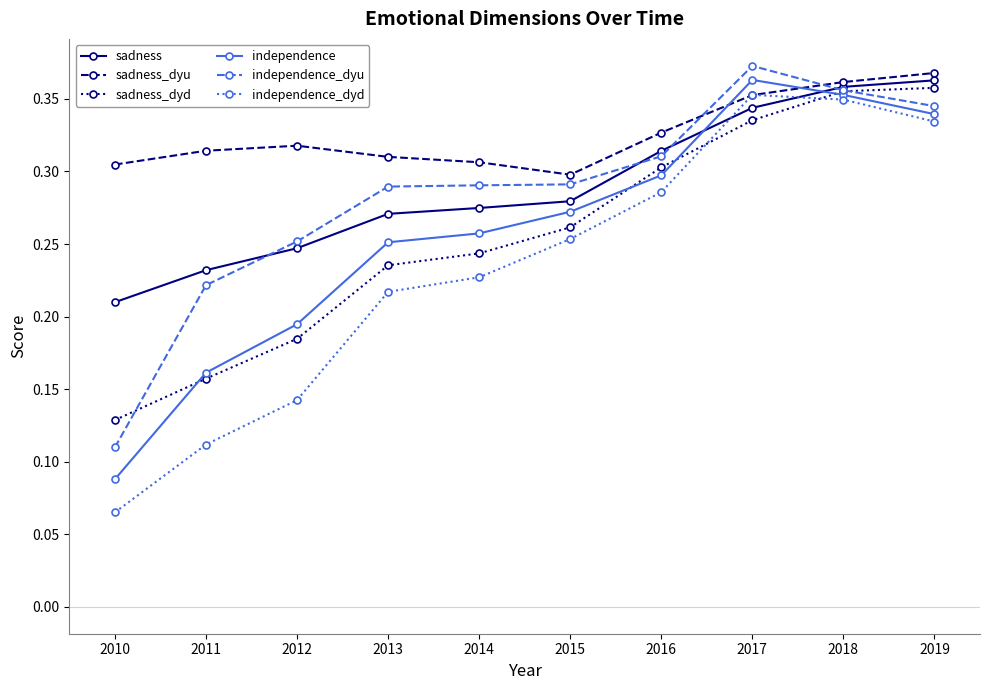

At which category does the chart reach its minimum across all series?

2010